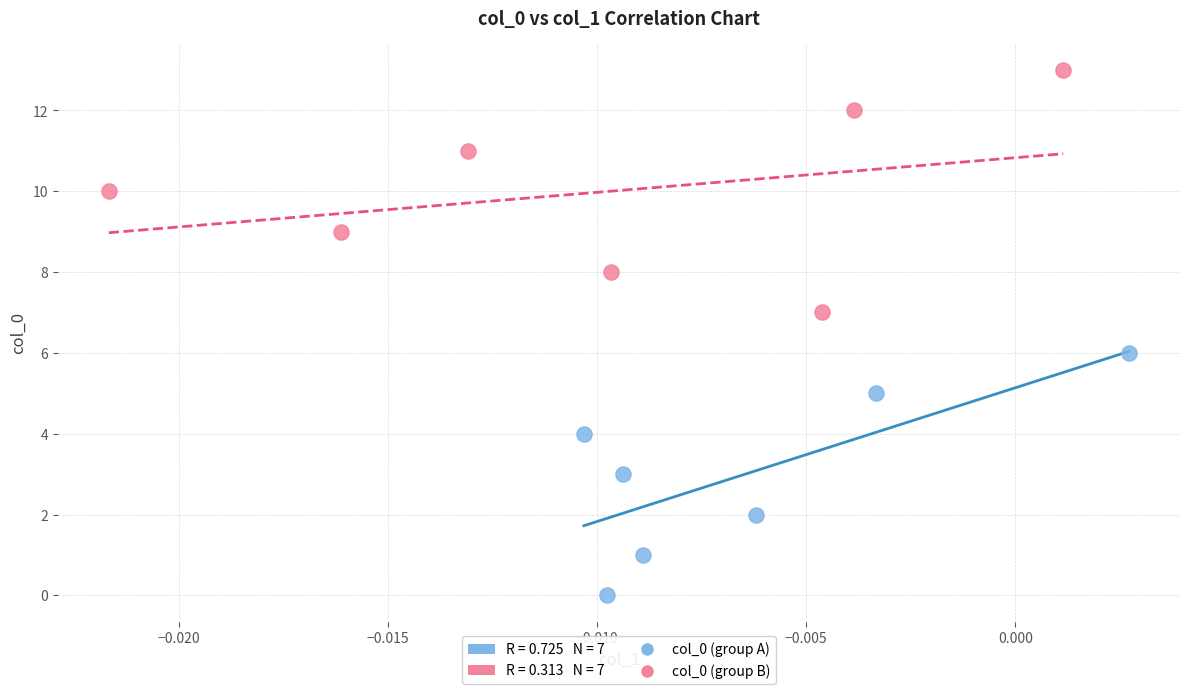

Which series reaches the minimum Y coordinate?

col_0 (group A)